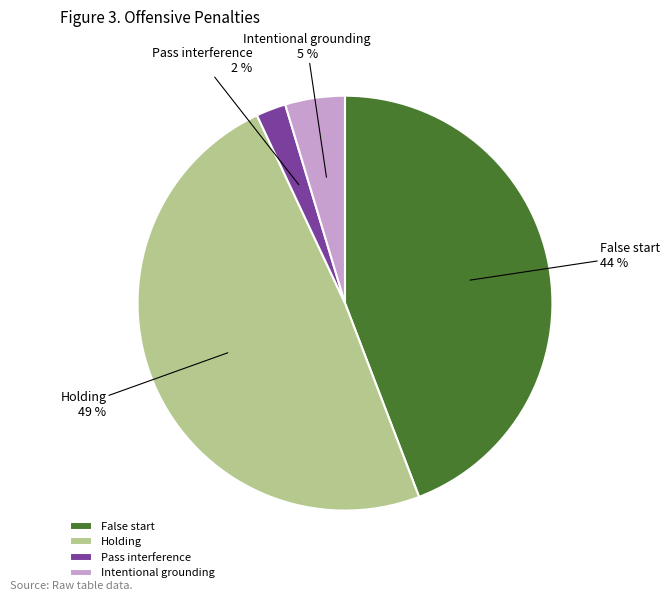

Does any single category account for the majority?

No